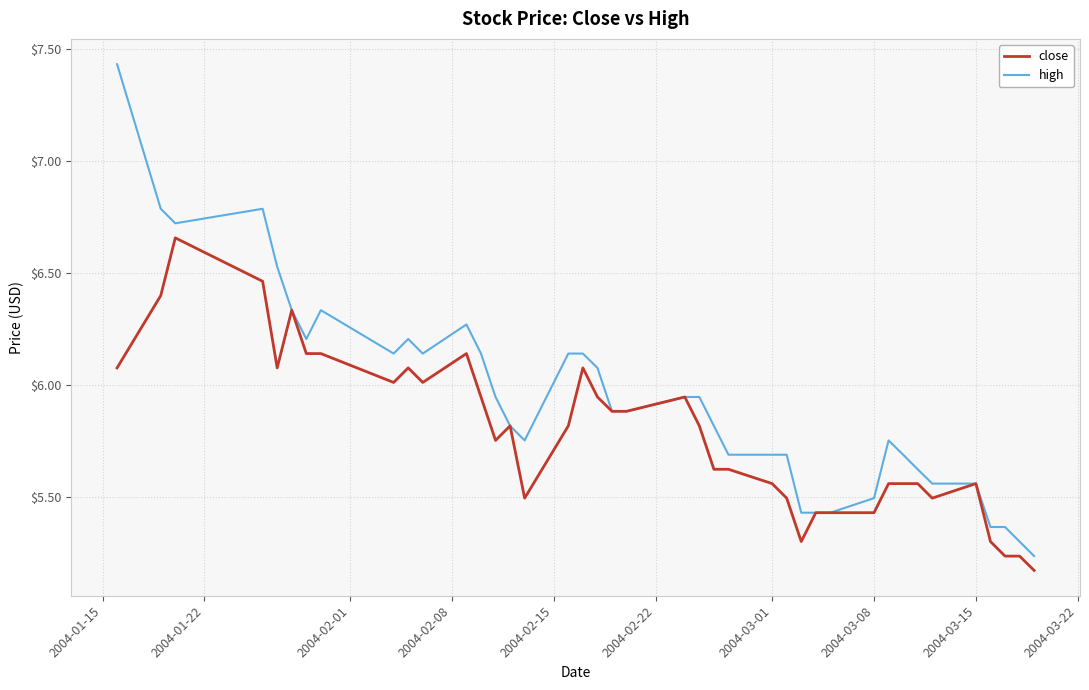

What is the difference between the maximum and minimum values in the close series?

1.5